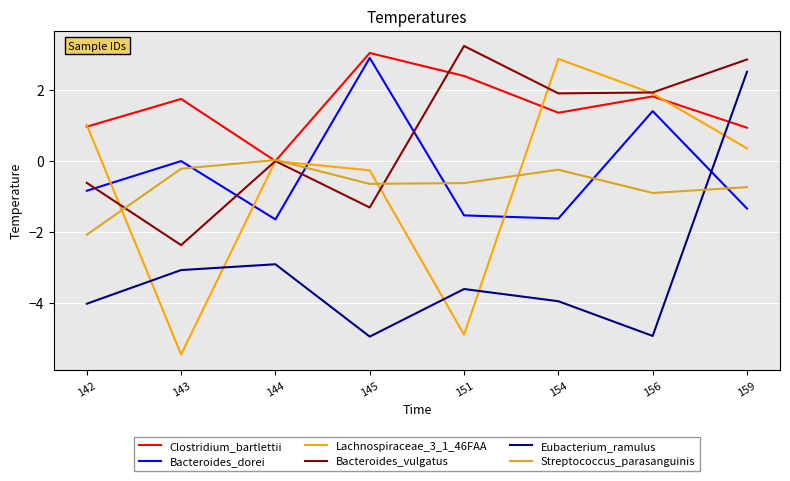

What is the sum of all Bacteroides_vulgatus values?

5.7